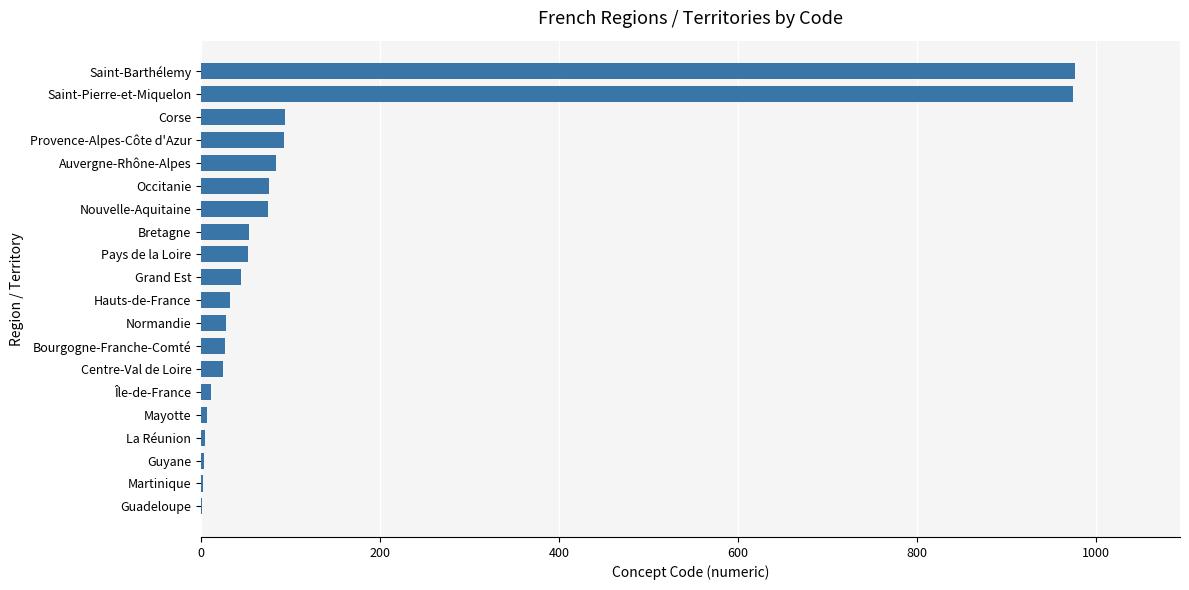

What is the ratio of the value at Occitanie to the value at Corse?

0.8